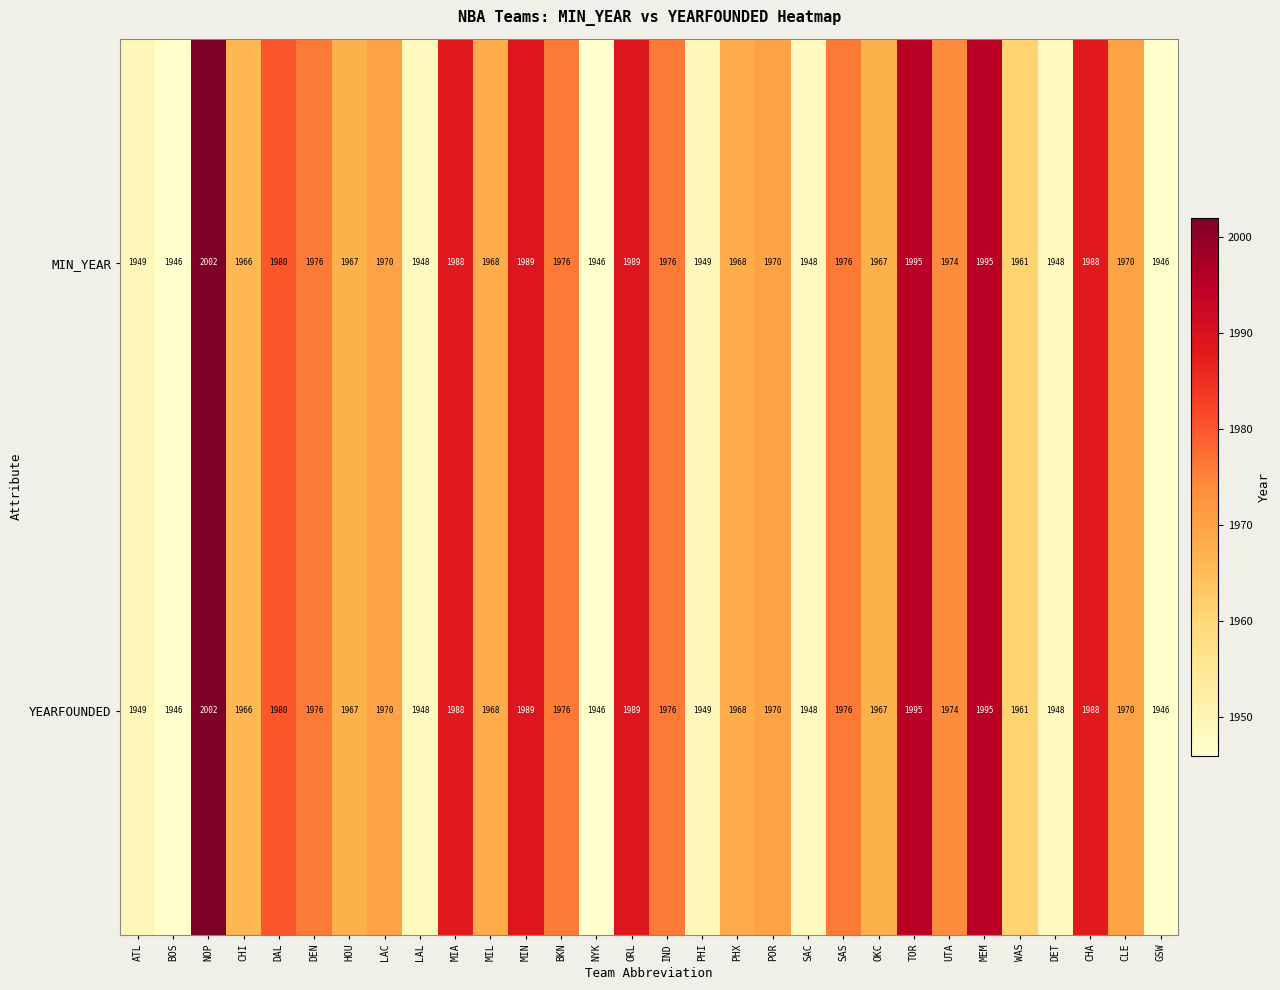

Is the value of YEARFOUNDED at MEM greater than the value of MIN_YEAR at WAS?

Yes